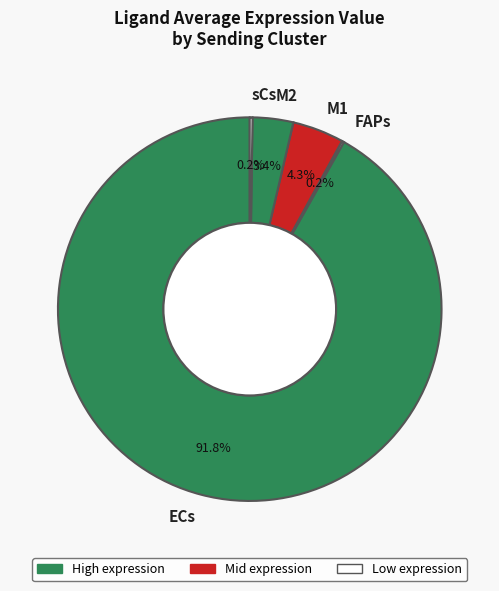

Between M2 and M1, which is larger?

M1